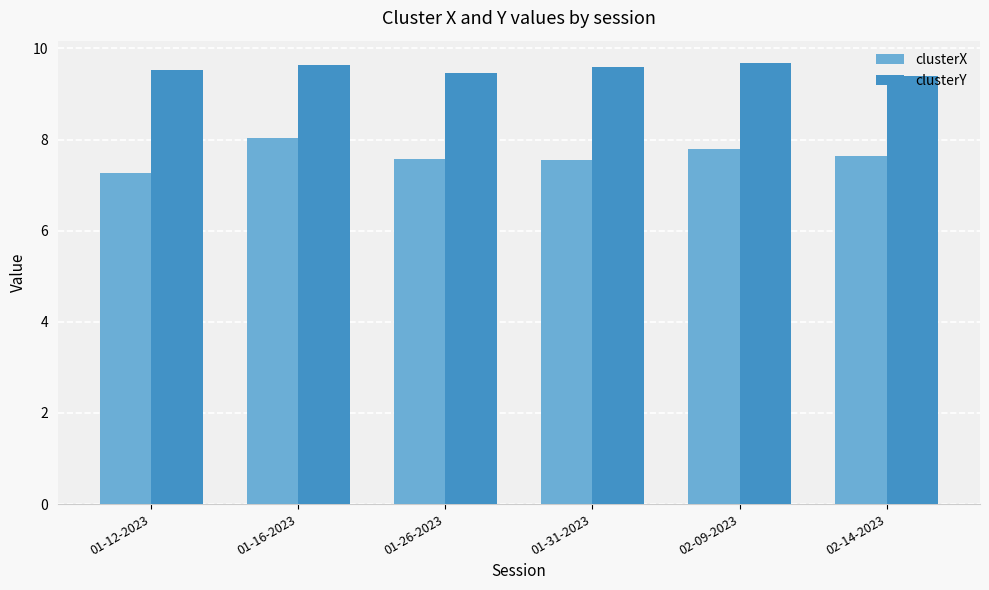

What is the difference between the maximum and minimum values in the clusterY series?

0.3